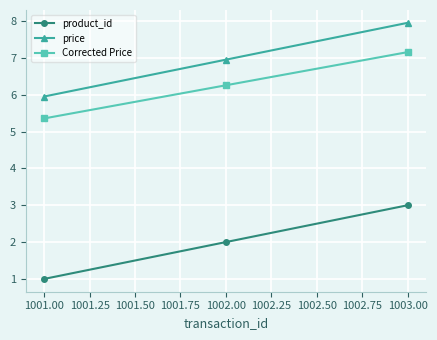

How many data points does each series have?

3